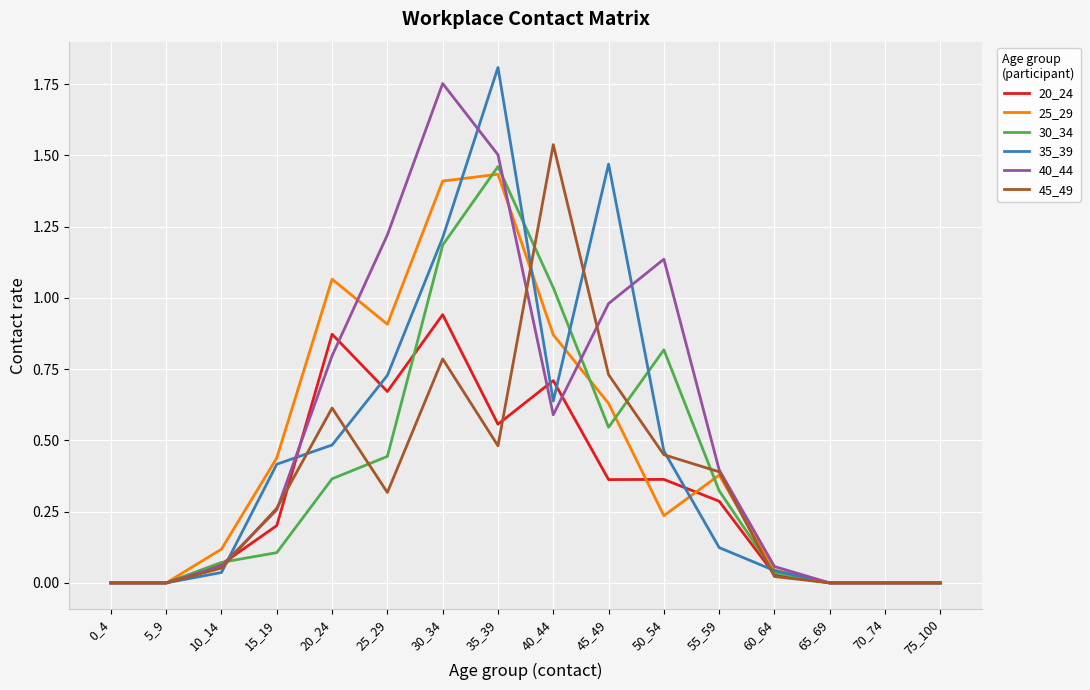

What is the total value across all series at 45_49?

4.7